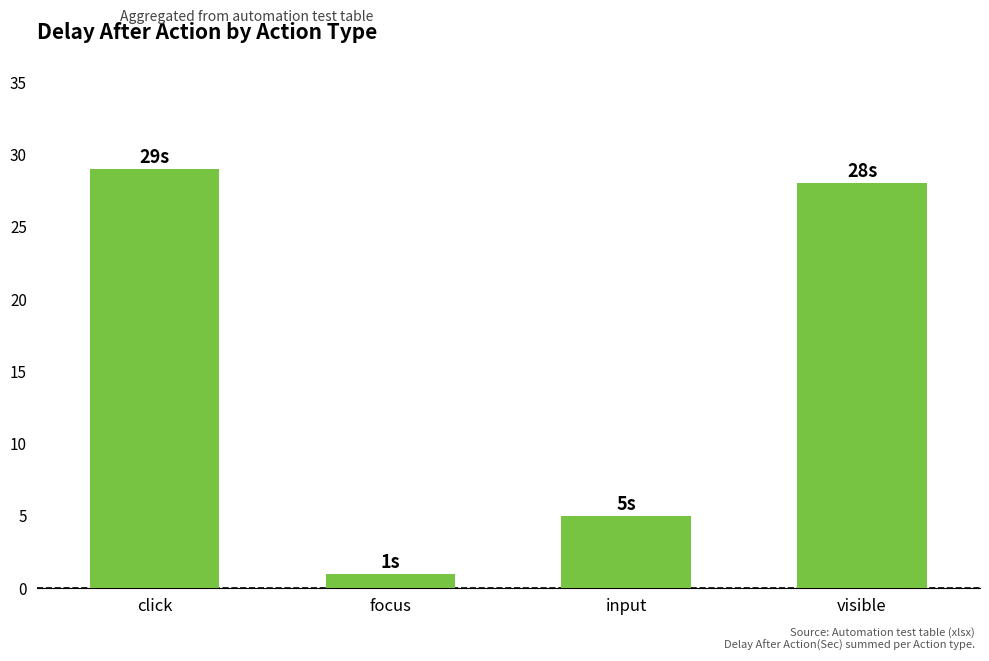

Does the chart contain stacked bars?

No